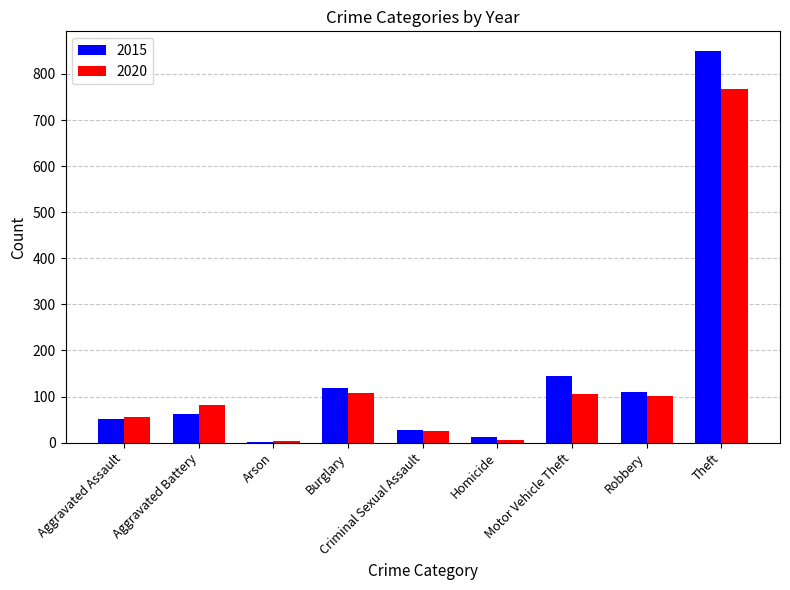

Are the bars grouped side by side (vs. stacked)?

Yes